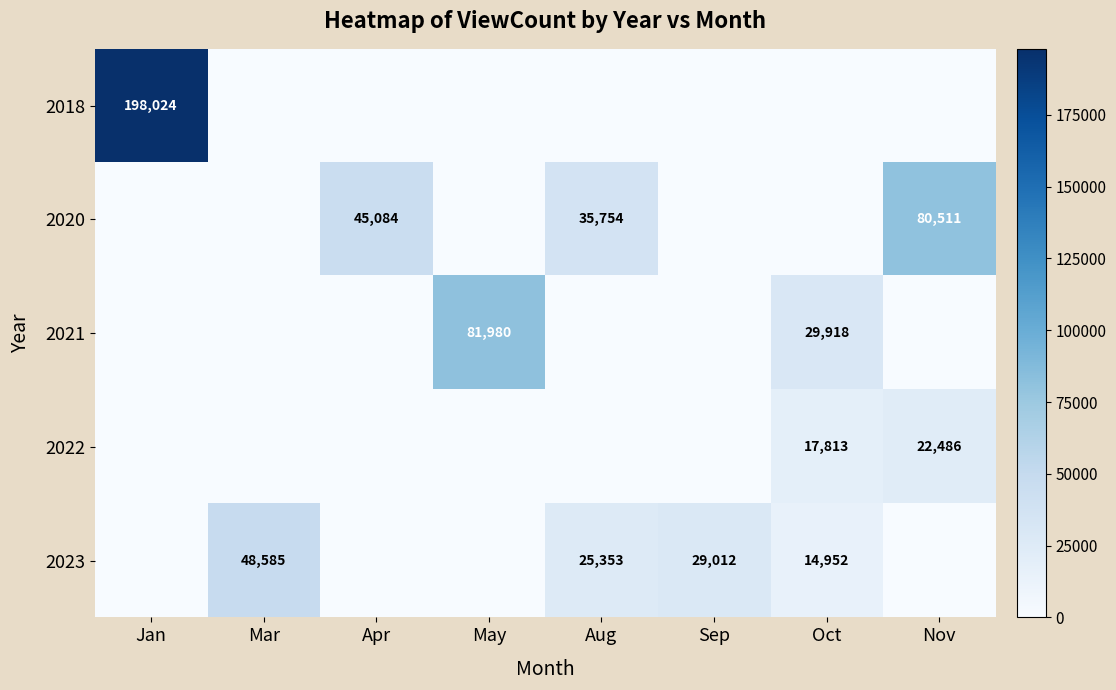

Is it true that 2021 equals 81980 at May?

True